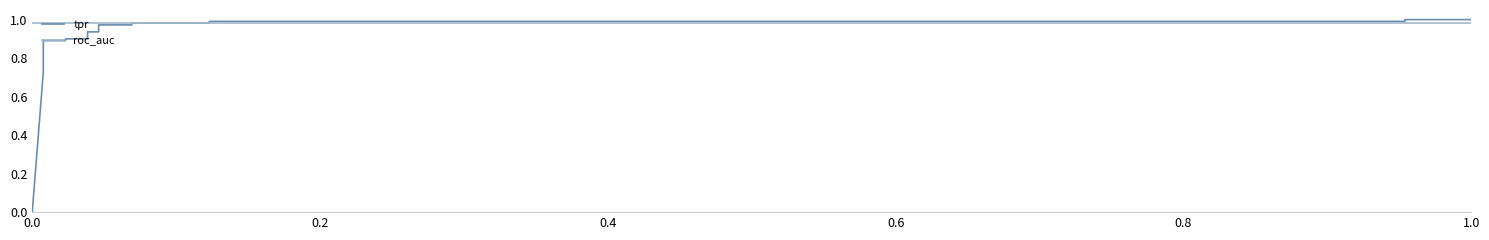

True or false: tpr has more than 1 interior local peaks.

False